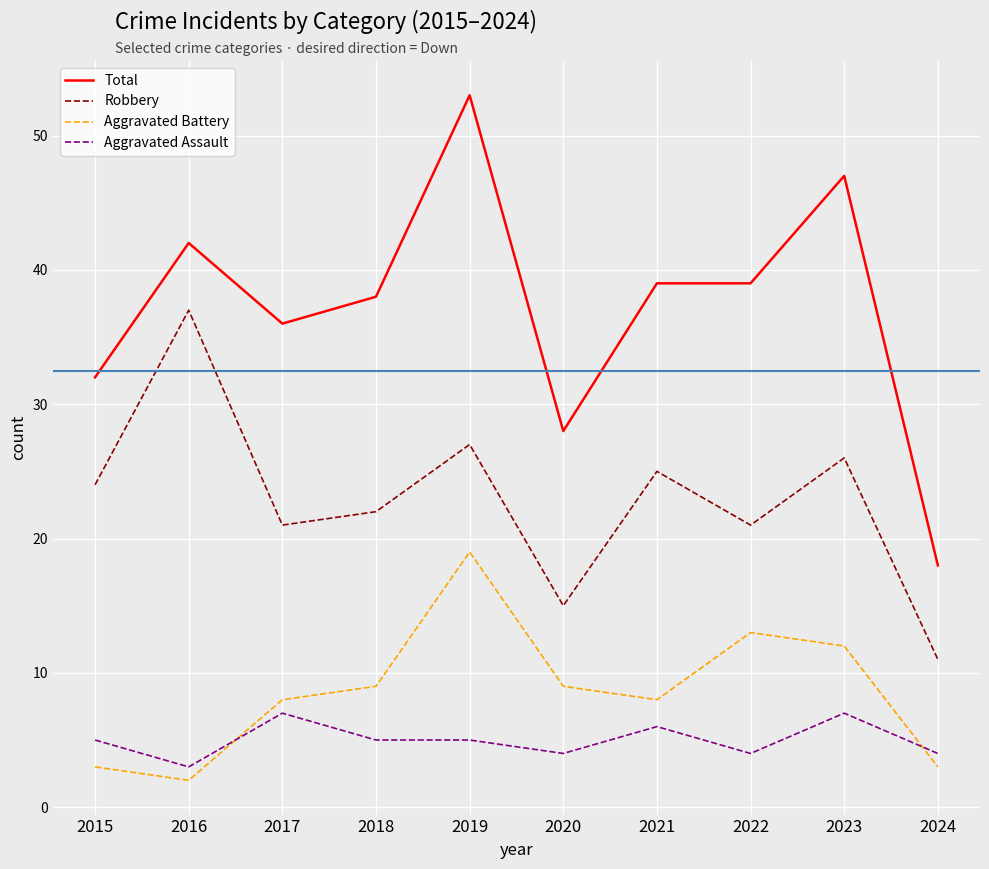

What value does the Robbery series have at 2018?

22